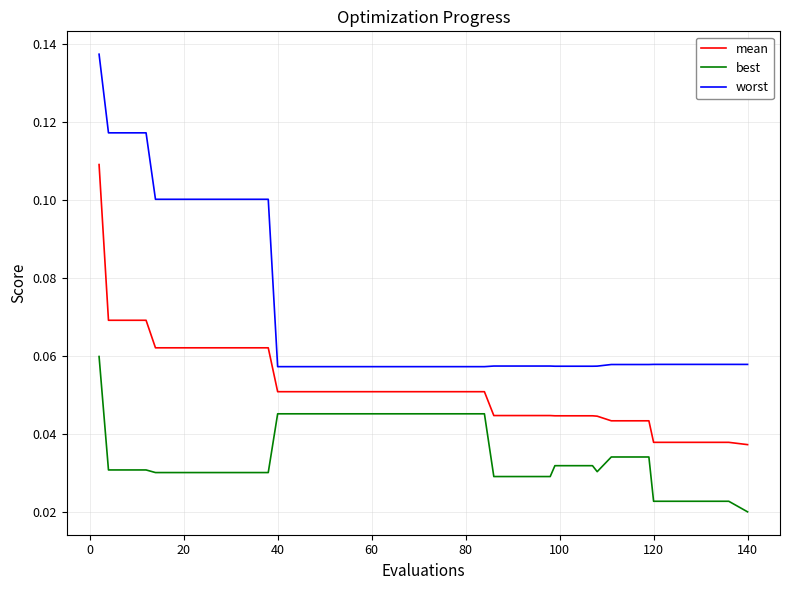

True or false: worst and mean cross at least once.

False